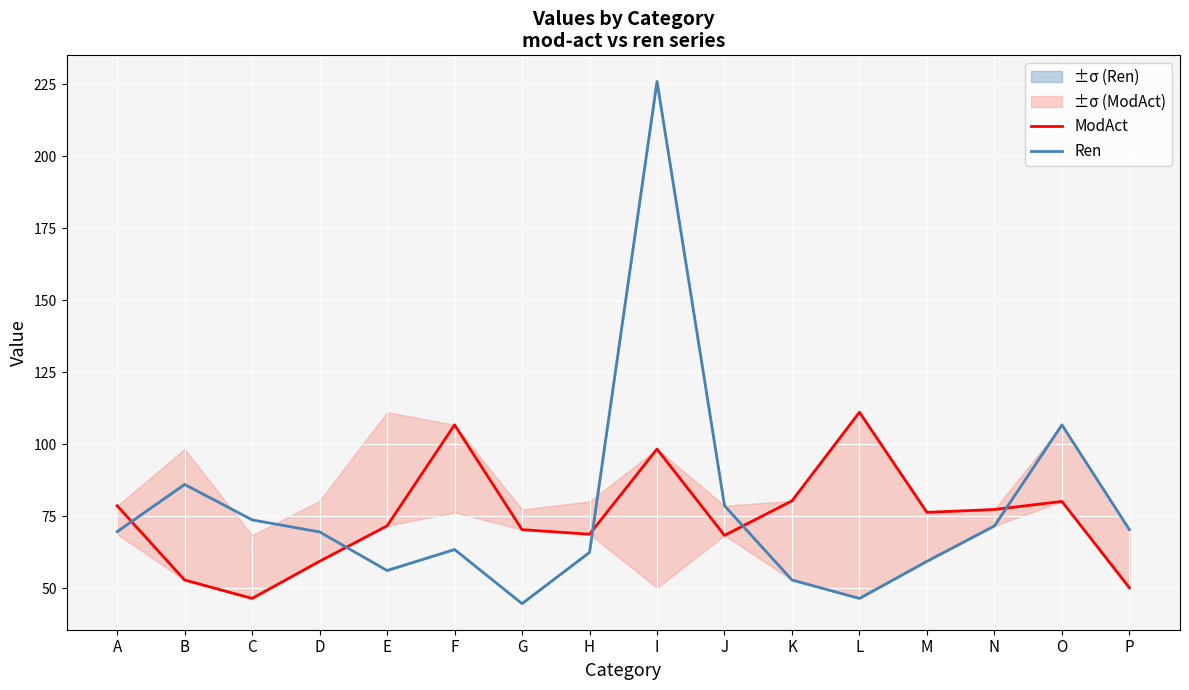

Which series has the widest spread of values?

Ren